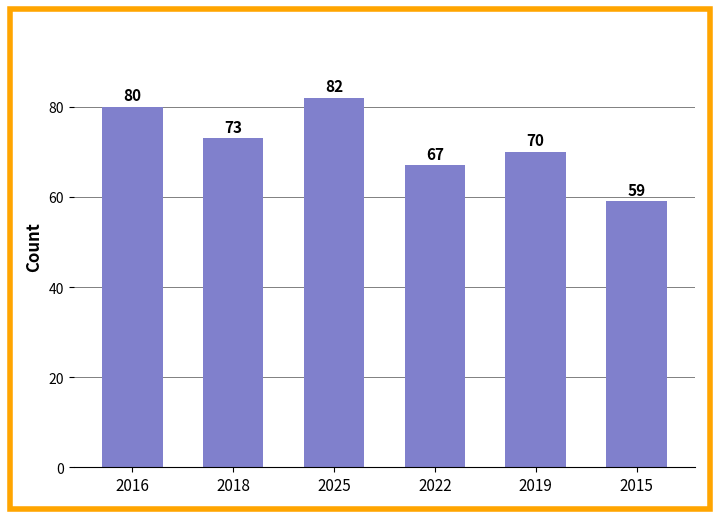

Approximately how many times larger is the value at 2022 compared to 2015?

1.1